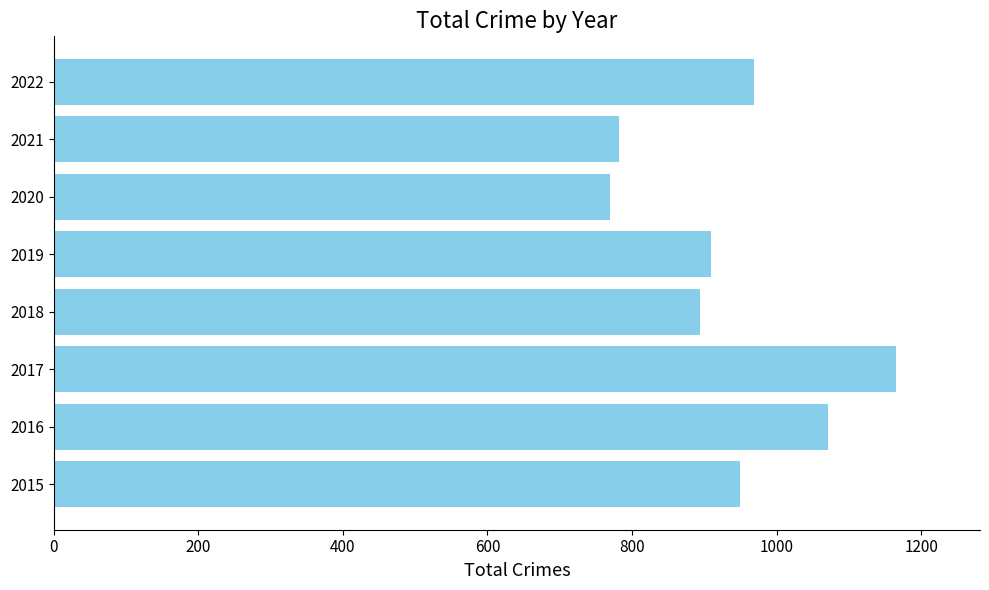

What is the change in value from 2017 to 2019?

-255